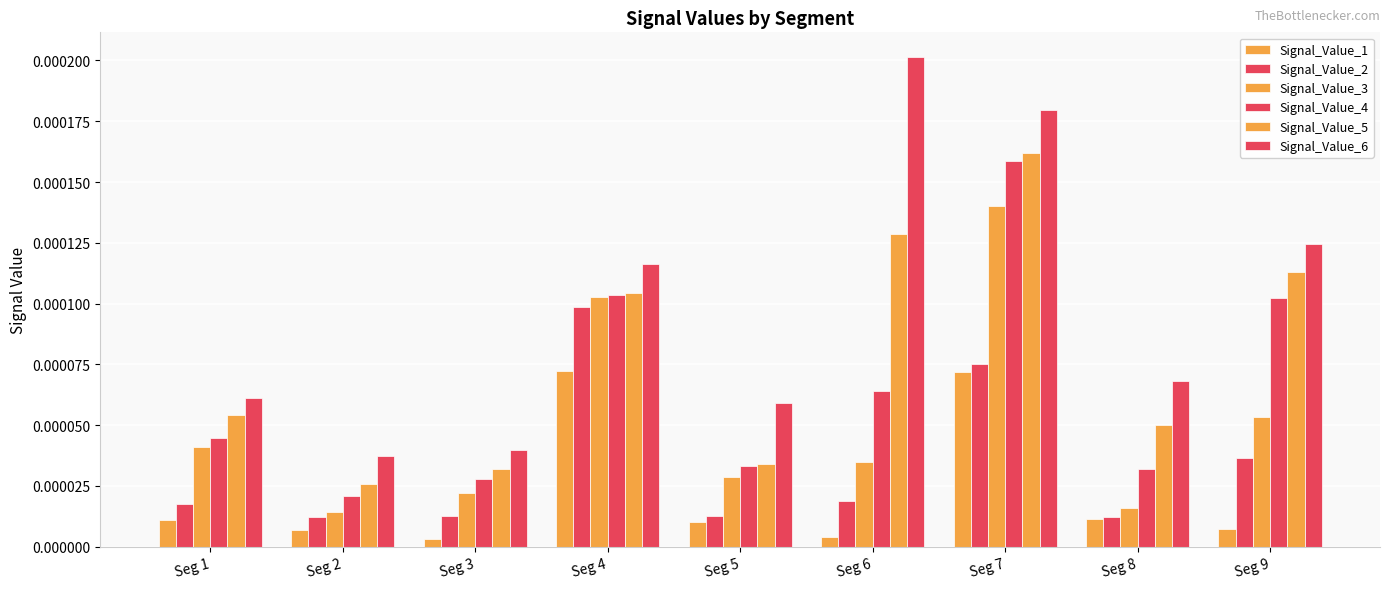

Count the number of data series in this chart.

6